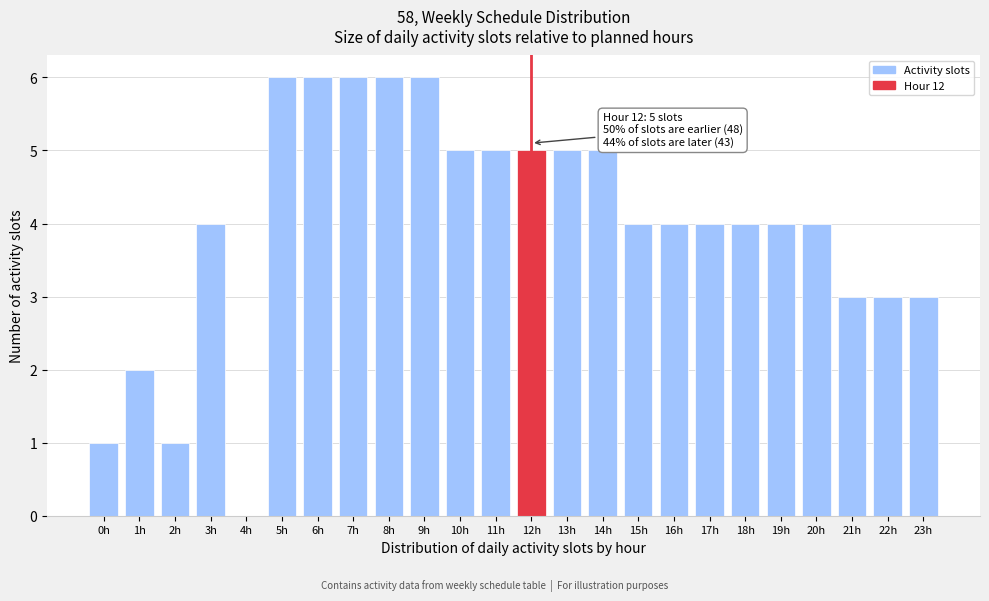

Reading left to right, extract all data points from this chart.

0h=1	1h=2	2h=1	3h=4	4h=0	5h=6	6h=6	7h=6	8h=6	9h=6	10h=5	11h=5	12h=5	13h=5	14h=5	15h=4	16h=4	17h=4	18h=4	19h=4	20h=4	21h=3	22h=3	23h=3